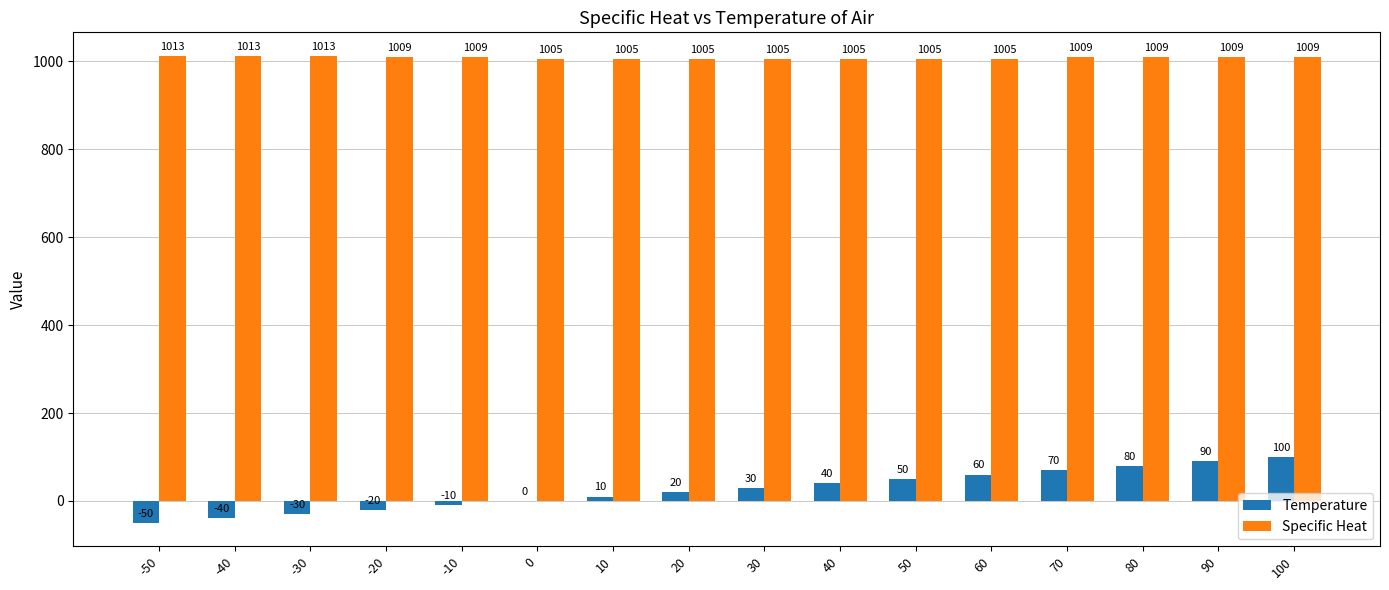

Which series has the widest spread of values?

Temperature